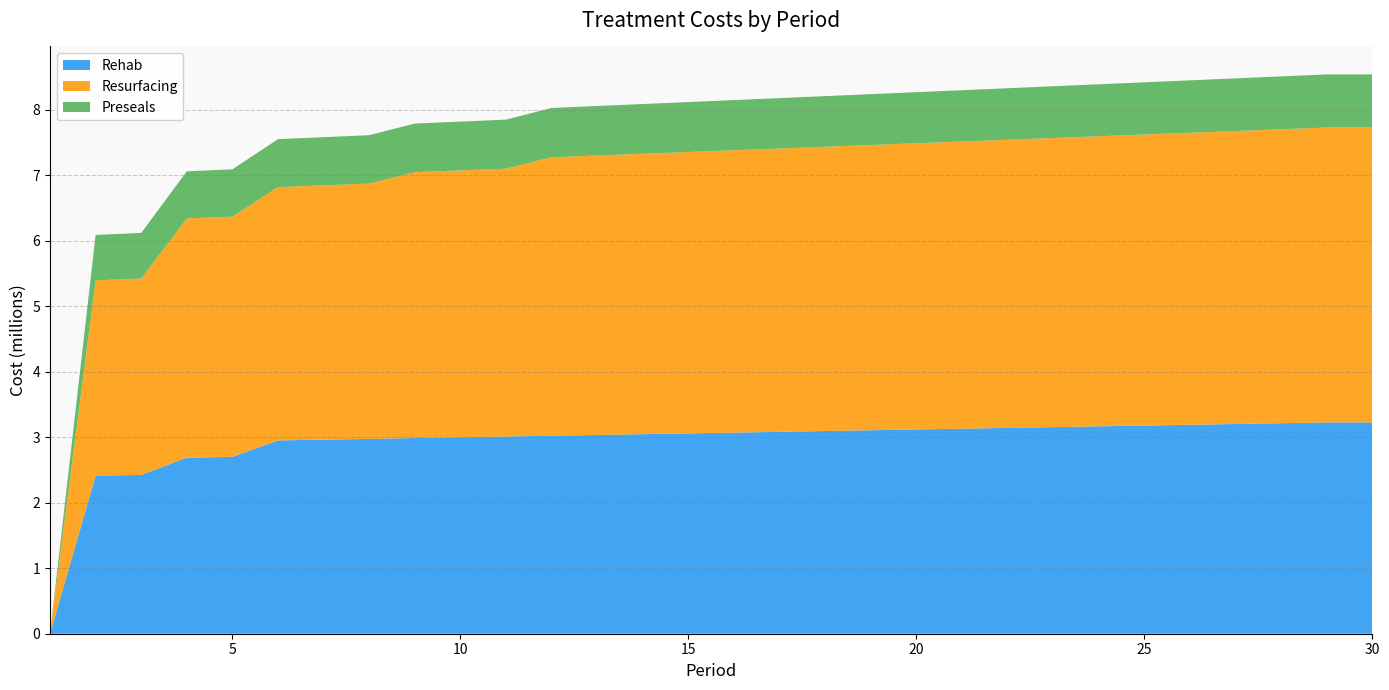

Reading left to right, what are all the values shown in this chart?

Rehab: 0	2412900	2424900	2687700	2699700	2950500	2962500	2974500	2986500	2998200	3010200	3022200	3034200	3046200	3057900	3069900	3081900	3093900	3105900	3117900	3129600	3141600	3153600	3165600	3177600	3189300	3201300	3213300	3225300	3225300
Resurfacing: 0	2981160	2995980	3651180	3666000	3866720	3881410	3896230	4058600	4073290	4088110	4250480	4265170	4279990	4294680	4309500	4324190	4339010	4353700	4368520	4383210	4398030	4412720	4427540	4442230	4457050	4471740	4486560	4501380	4501380
Preseals: 0	693120	696600	719280	722640	731640	735000	738480	741840	745320	748800	752160	755640	759000	762480	765960	769320	772800	776160	779640	783120	786480	789960	793320	796800	800280	803640	807120	810480	810480